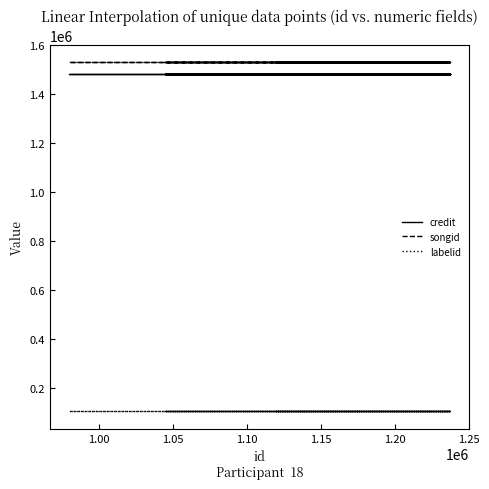

True or false: credit and songid intersect in this chart.

False